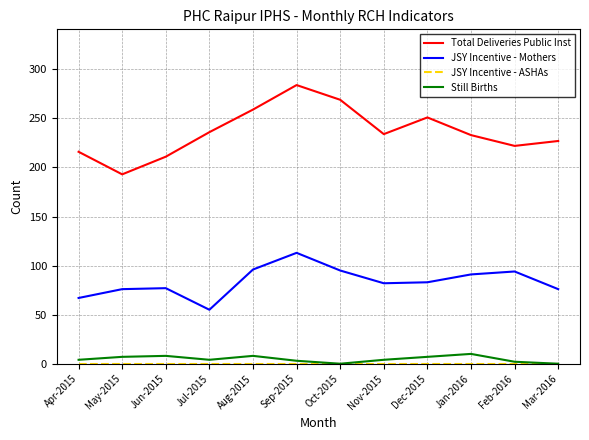

Which series has the widest spread of values?

Total Deliveries Public Inst